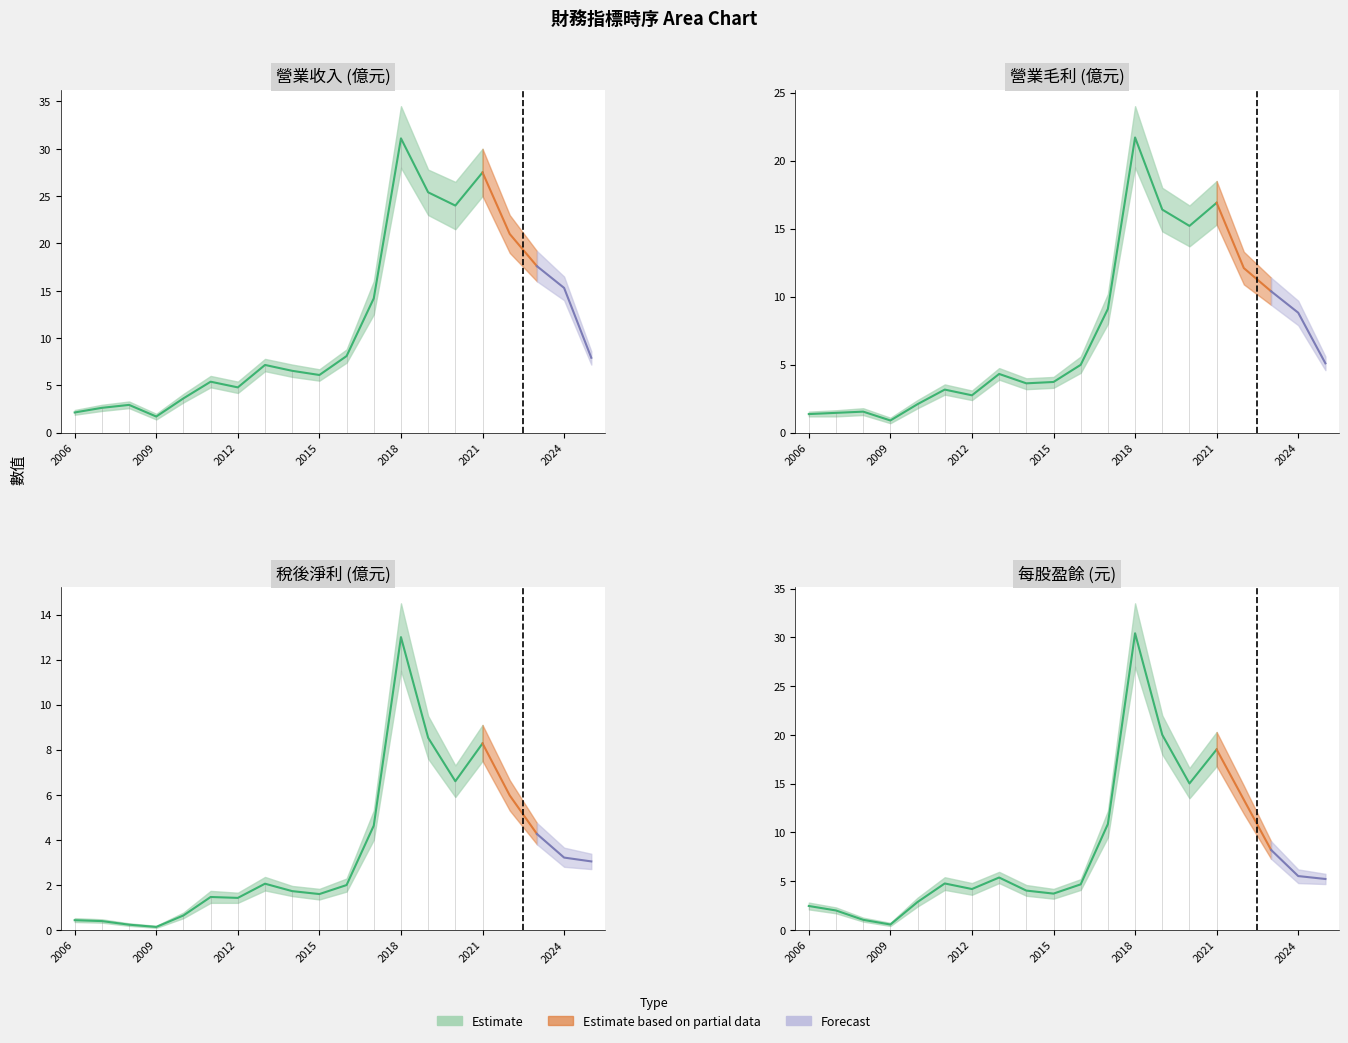

Reading right to left, what are all the values shown in this chart?

營業收入: 25Q1=7.9	2024=15.3	2023=17.6	2022=21.0	2021=27.5	2020=24.0	2019=25.4	2018=31.1	2017=14.2	2016=8.1	2015=6.1	2014=6.5	2013=7.2	2012=4.8	2011=5.4	2010=3.6	2009=1.7	2008=2.9	2007=2.6	2006=2.1
營業毛利: 25Q1=5.1	2024=8.8	2023=10.4	2022=12.1	2021=16.9	2020=15.2	2019=16.4	2018=21.7	2017=9.1	2016=5.0	2015=3.7	2014=3.6	2013=4.3	2012=2.8	2011=3.2	2010=2.1	2009=0.9	2008=1.6	2007=1.5	2006=1.4
稅後淨利: 25Q1=3.0	2024=3.2	2023=4.3	2022=6.0	2021=8.3	2020=6.6	2019=8.5	2018=13.0	2017=4.6	2016=2.0	2015=1.6	2014=1.7	2013=2.0	2012=1.4	2011=1.5	2010=0.6	2009=0.1	2008=0.2	2007=0.4	2006=0.4
每股盈餘: 25Q1=5.2	2024=5.5	2023=8.2	2022=13.3	2021=18.5	2020=15.0	2019=20.0	2018=30.4	2017=10.9	2016=4.7	2015=3.7	2014=4.0	2013=5.4	2012=4.2	2011=4.8	2010=2.9	2009=0.6	2008=1.0	2007=2.0	2006=2.5